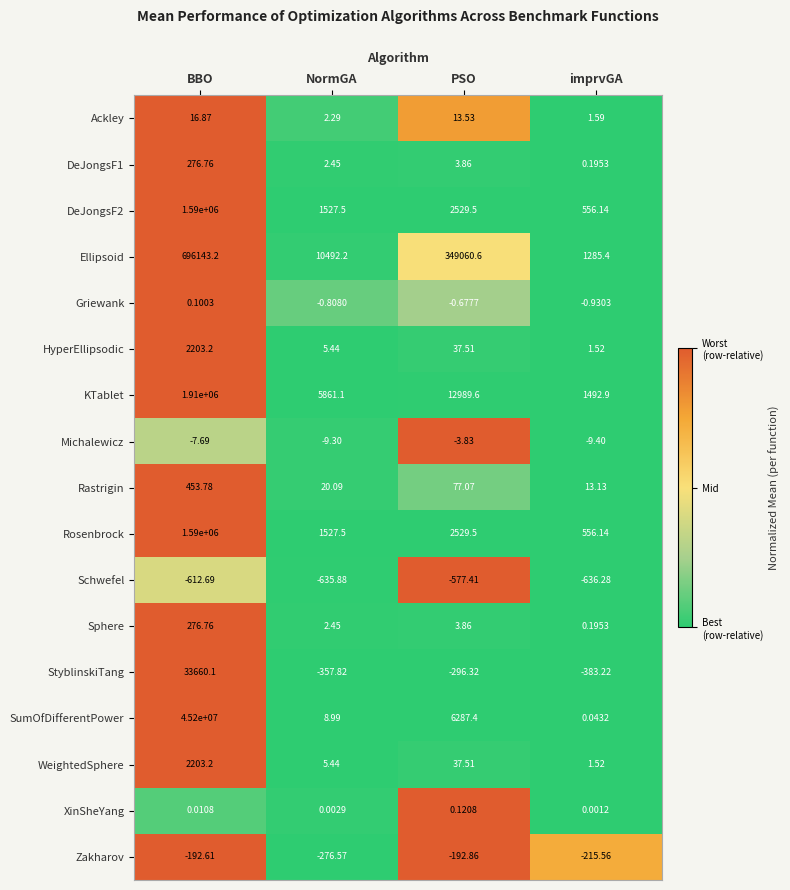

Is the value of DeJongsF1 at imprvGA greater than the value of XinSheYang at imprvGA?

Yes